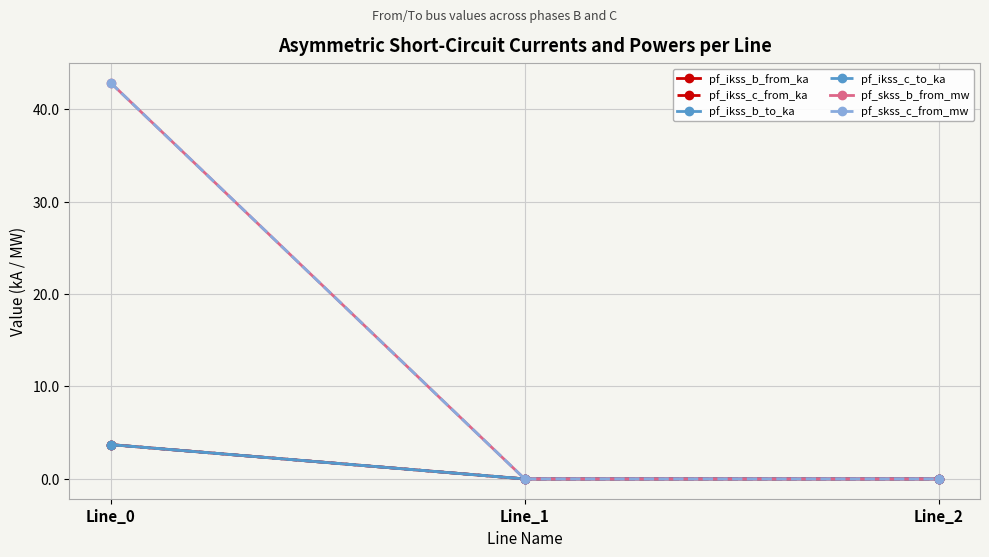

Is this an area chart (filled region under the line)?

No